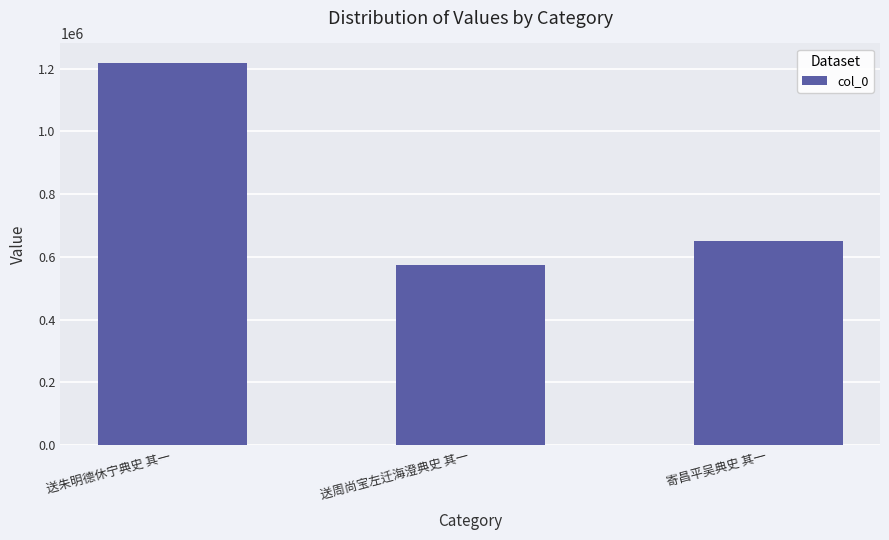

What is the sum of the values at 送朱明德休宁典史 其一 and 送周尚宝左迁海澄典史 其一?

1792358